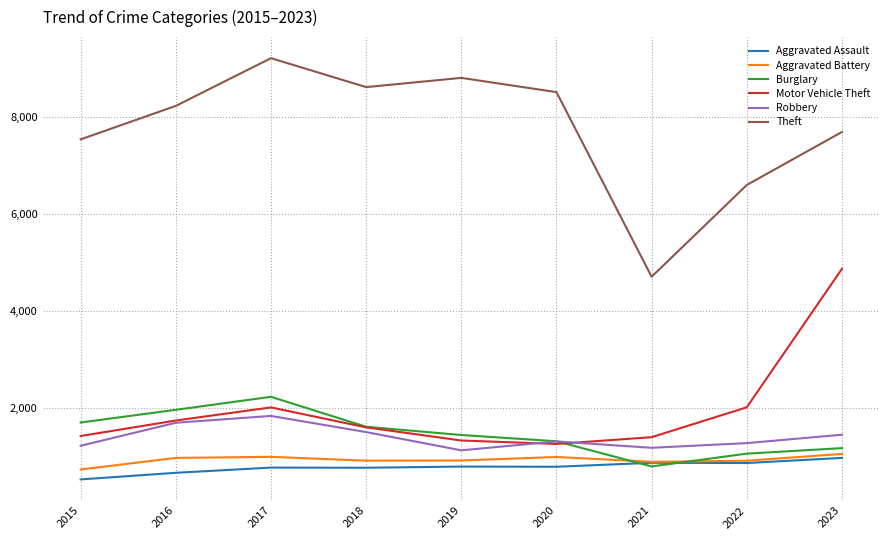

How many lines are shown in the chart?

6